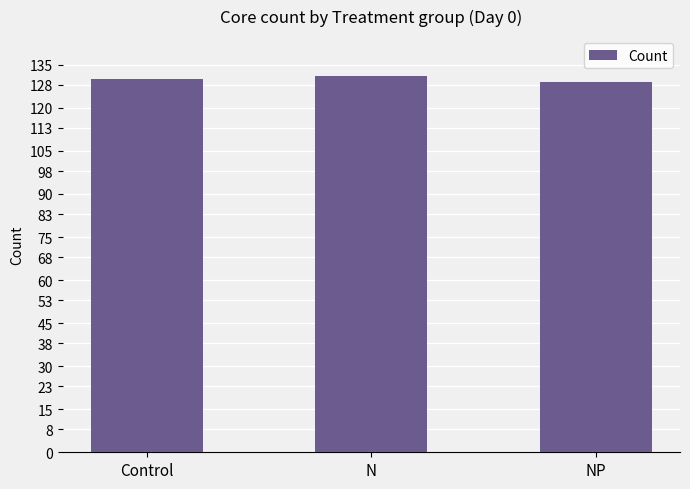

What is the change in value from Control to N?

+1